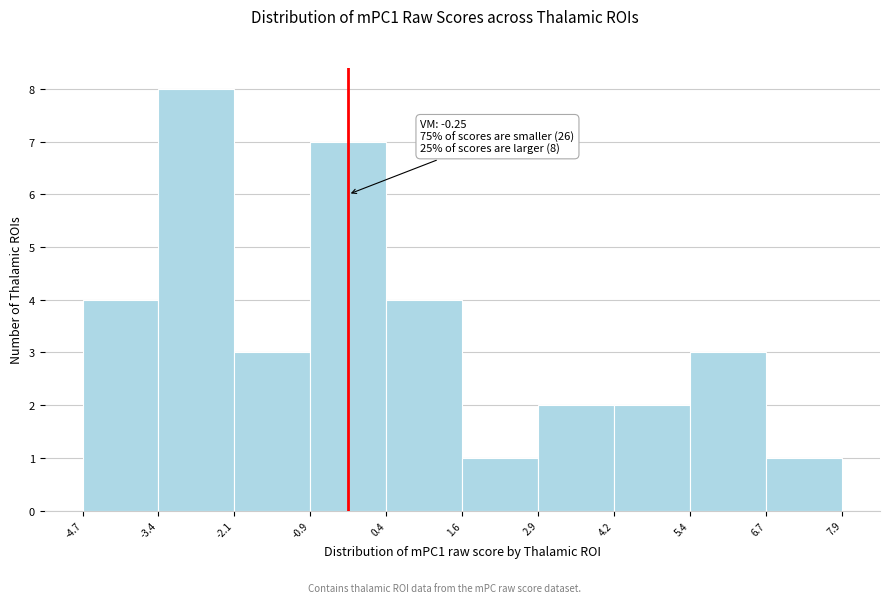

Which range on the x-axis has the tallest bar?

-3.4 to -2.1